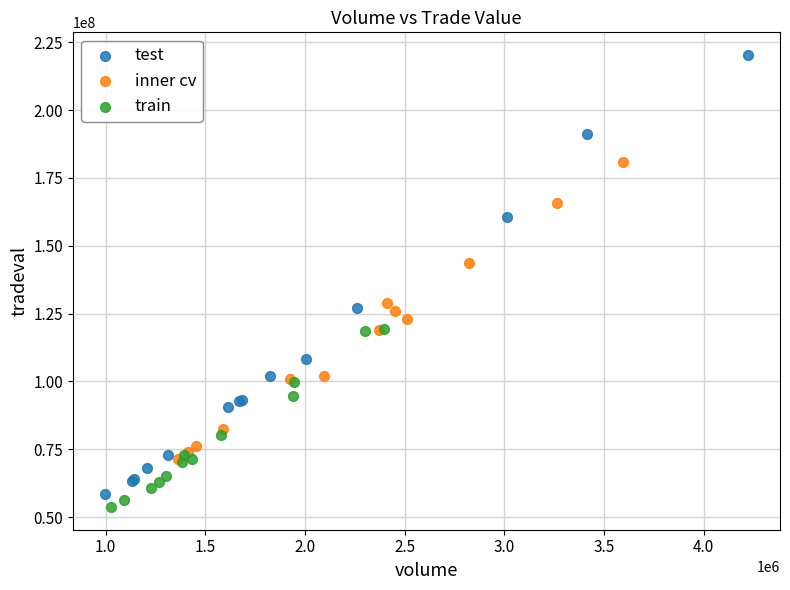

Which series contains the lowest Y value?

train